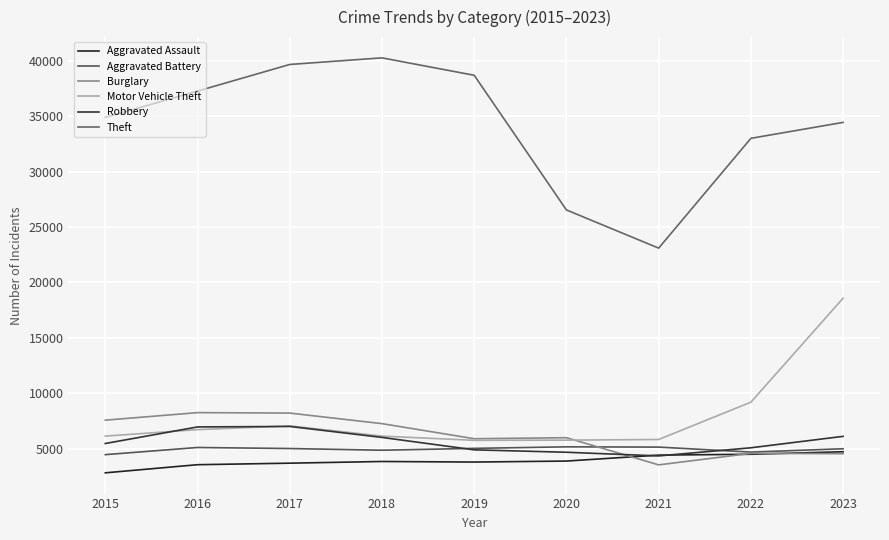

True or false: Motor Vehicle Theft and Aggravated Battery intersect in this chart.

False